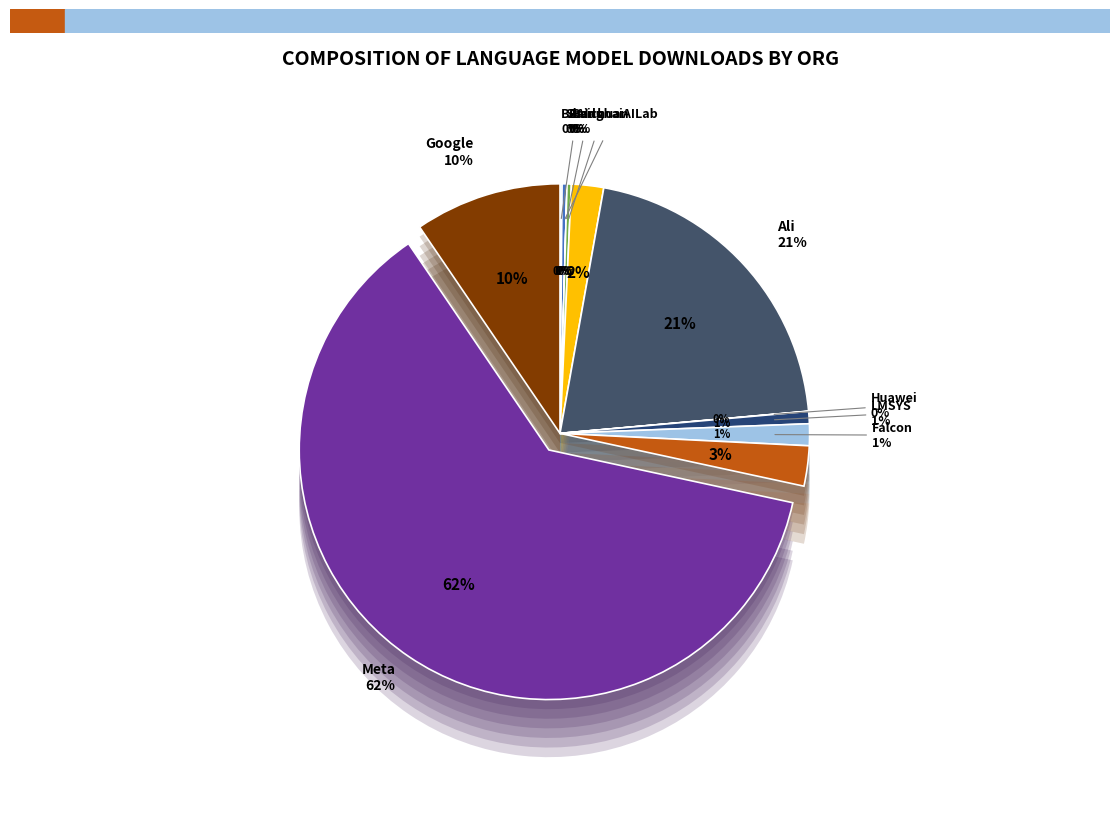

How many segments does this pie chart have?

12